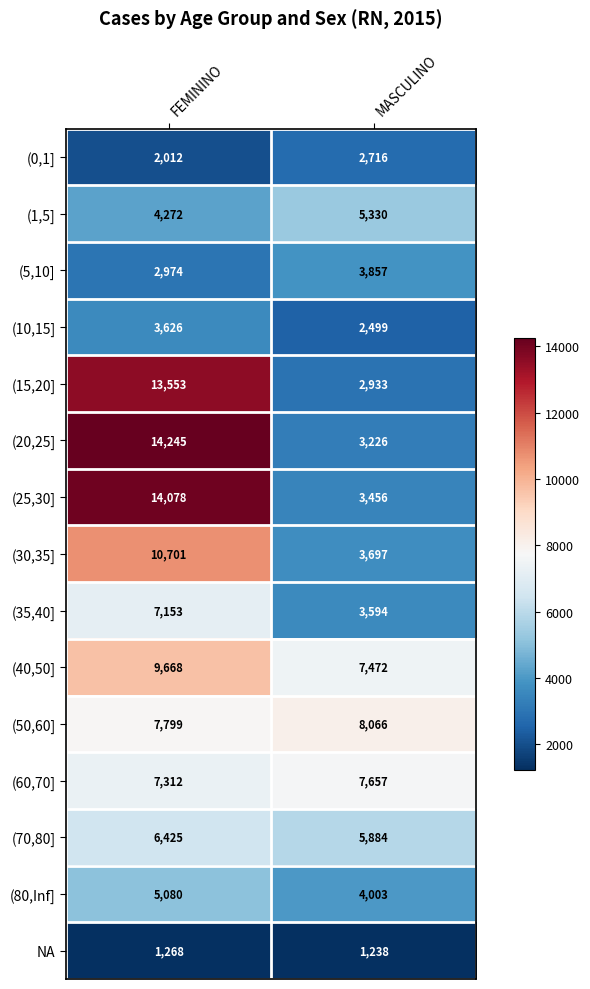

Which series has the largest range (max minus min)?

(20,25]